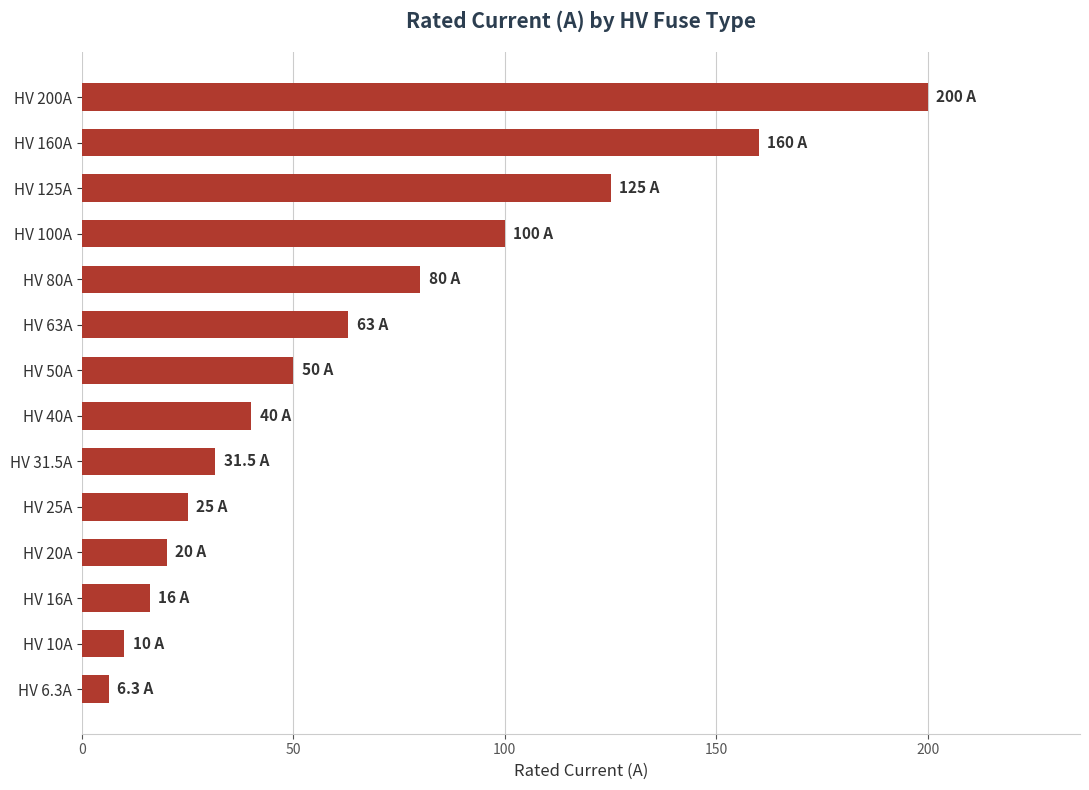

What is the average value?

66.2